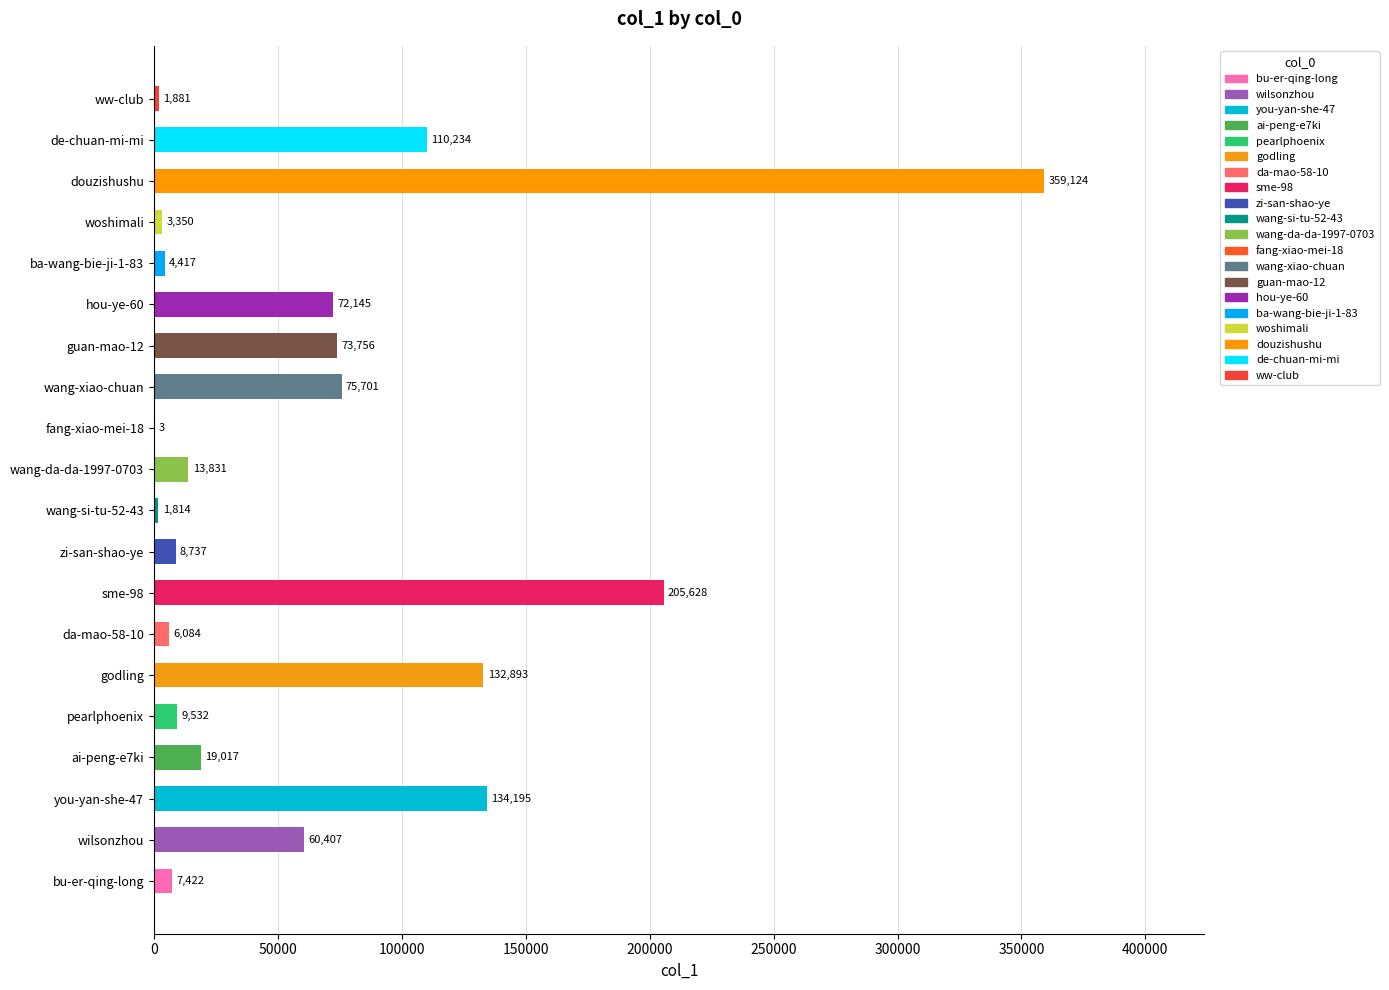

Reading bottom to top, what are all the values shown in this chart?

bu-er-qing-long=7422	wilsonzhou=60407	you-yan-she-47=134195	ai-peng-e7ki=19017	pearlphoenix=9532	godling=132893	da-mao-58-10=6084	sme-98=205628	zi-san-shao-ye=8737	wang-si-tu-52-43=1814	wang-da-da-1997-0703=13831	fang-xiao-mei-18=3	wang-xiao-chuan=75701	guan-mao-12=73756	hou-ye-60=72145	ba-wang-bie-ji-1-83=4417	woshimali=3350	douzishushu=359124	de-chuan-mi-mi=110234	ww-club=1881